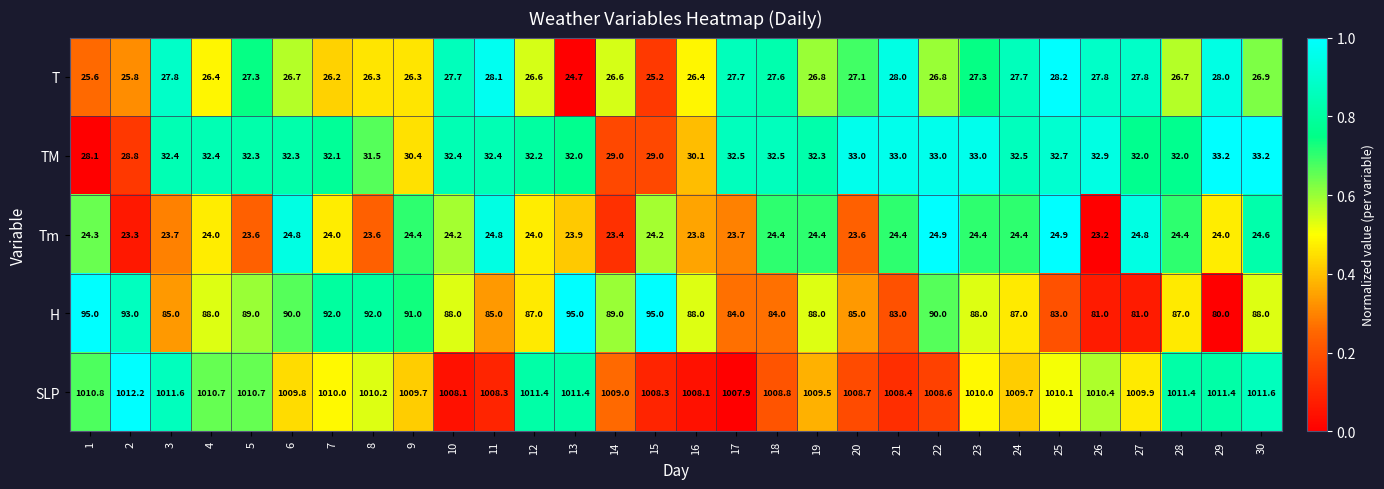

What is the average value of the SLP series?

1009.9